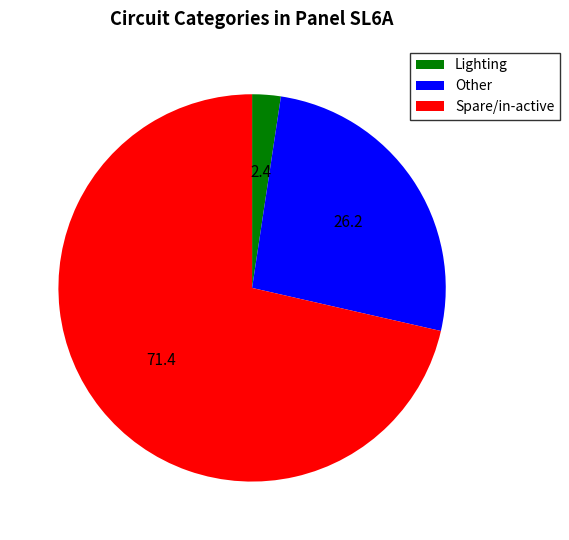

Which category has the biggest portion of the pie?

Spare/in-active